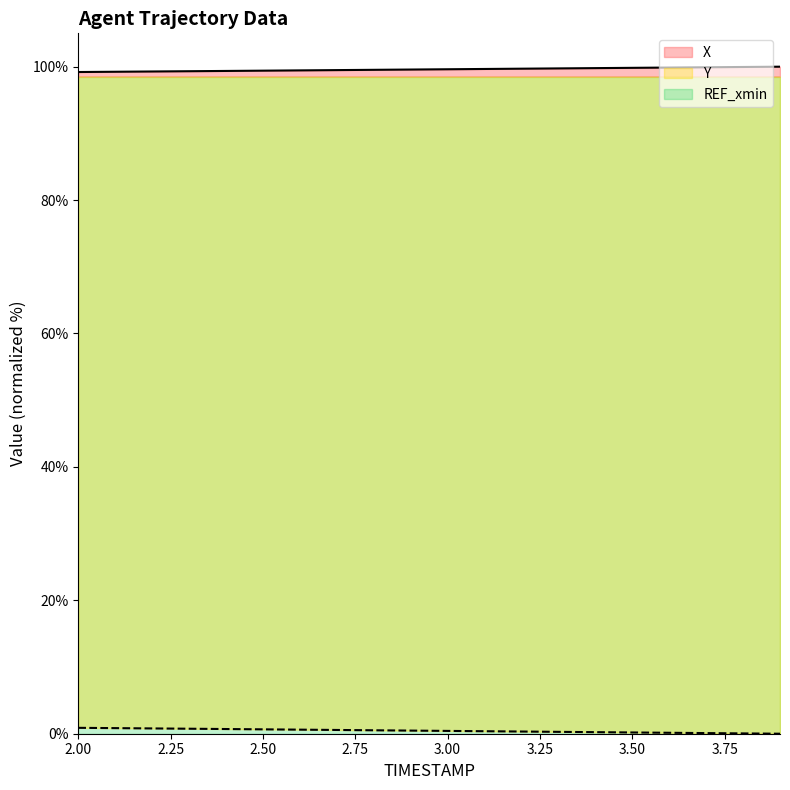

True or false: X and Y cross at least once.

False